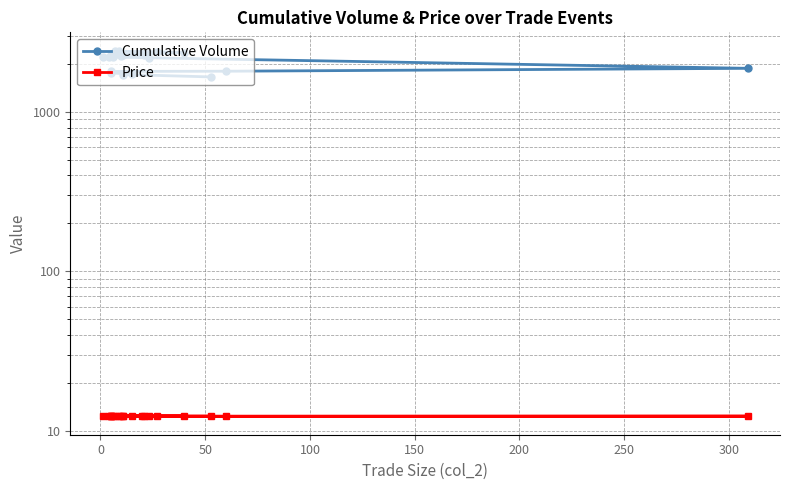

Reading left to right, what are all the values shown in this chart?

Cumulative Volume: 1662.0	1721.0	1732.0	1760.0	1800.0	1805.0	1882.0	2191.0	2214.0	2220.0	2228.0	2255.0	2276.0	2281.0	2297.0	2318.0	2365.0	2392.0	2409.0	2431.0
Price: 12.3	12.3	12.3	12.3	12.3	12.3	12.3	12.3	12.3	12.3	12.3	12.3	12.3	12.3	12.3	12.3	12.3	12.3	12.3	12.3